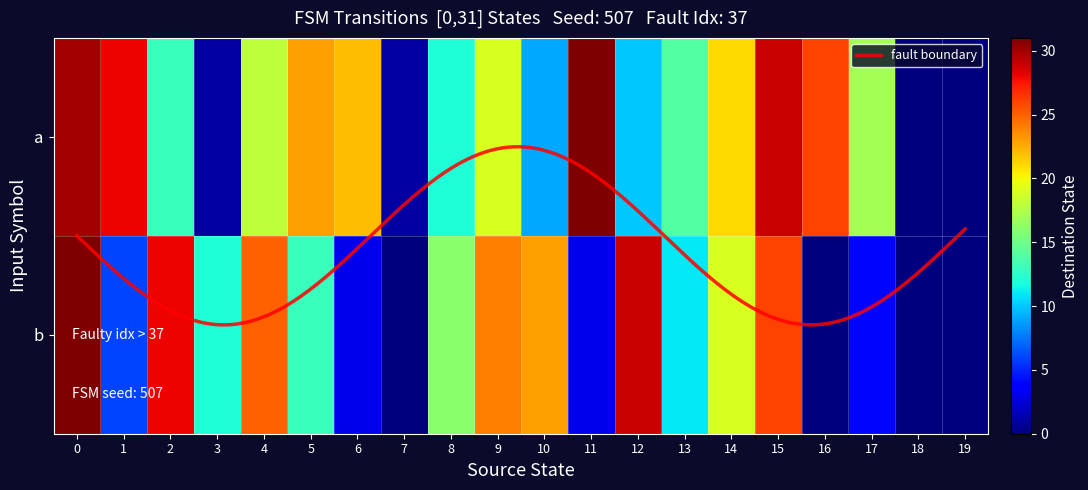

List the series in order of their peak value, lowest first.

1, 0